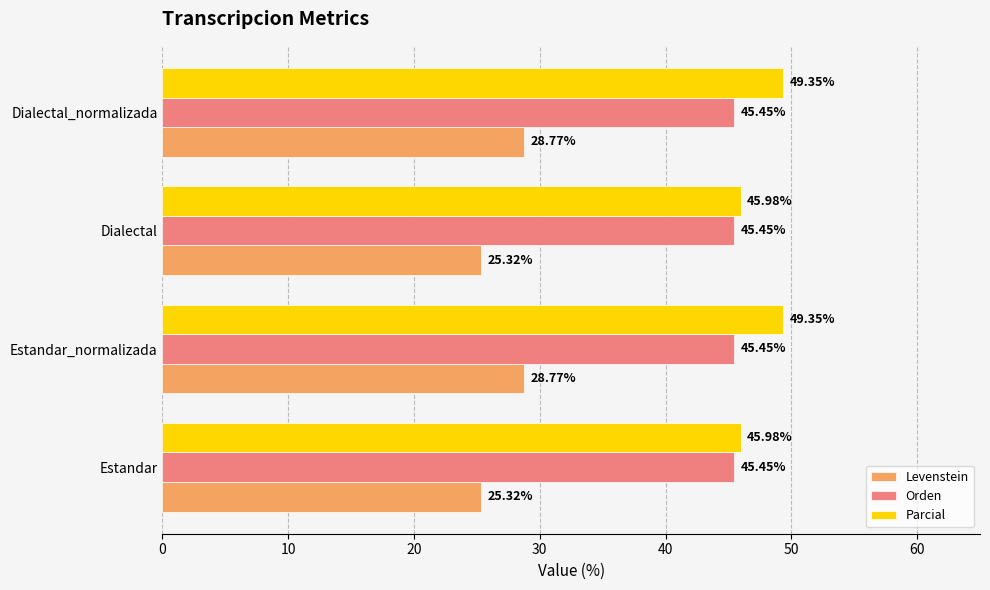

What is the total value across all series at Estandar_normalizada?

123.6